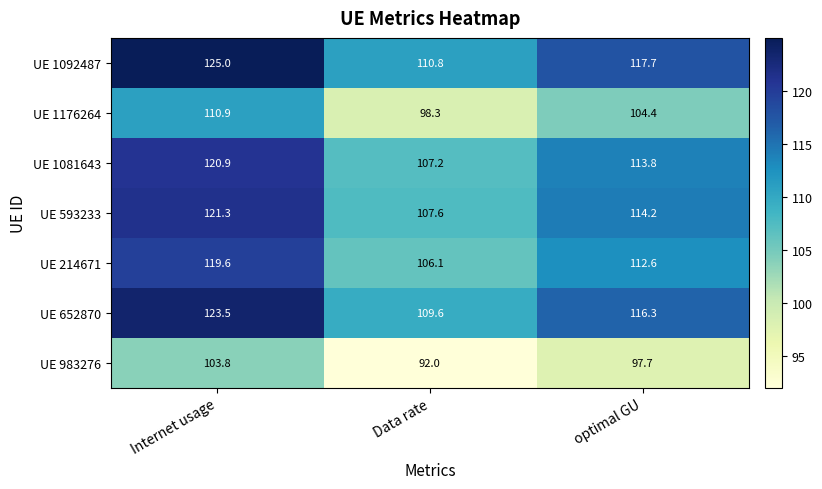

The value of UE 593233 at Internet usage is 121.3. True or false?

True